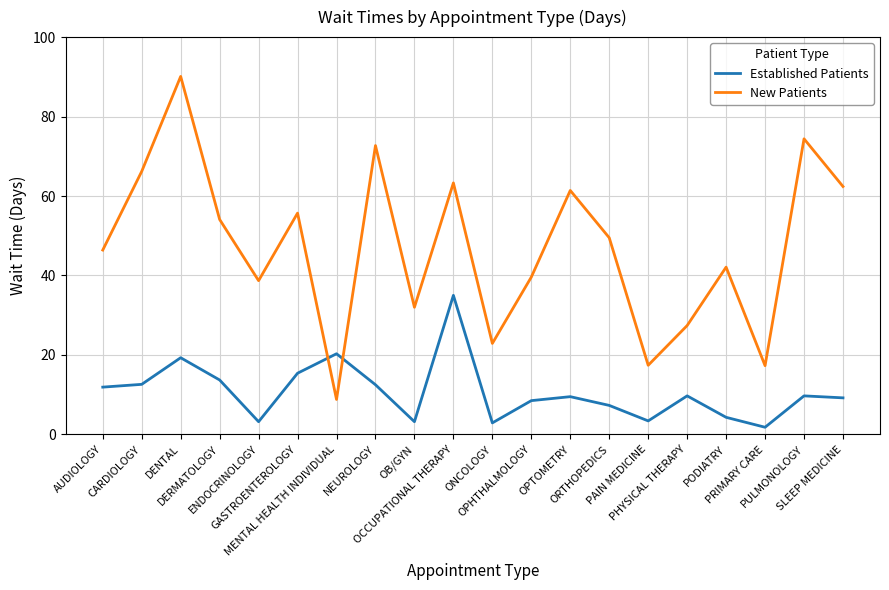

List the series in order of their overall mean, lowest first.

Established Patients, New Patients